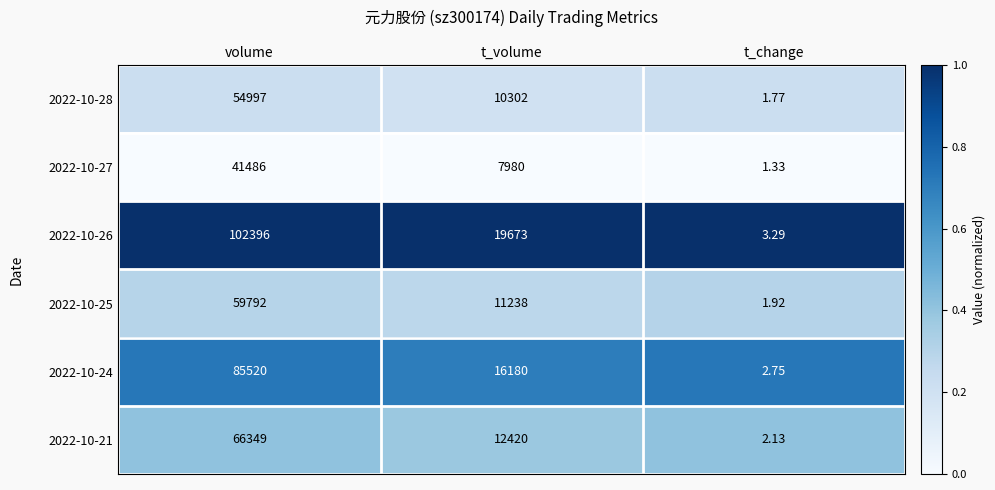

What is the maximum value shown in the chart?

102396.0